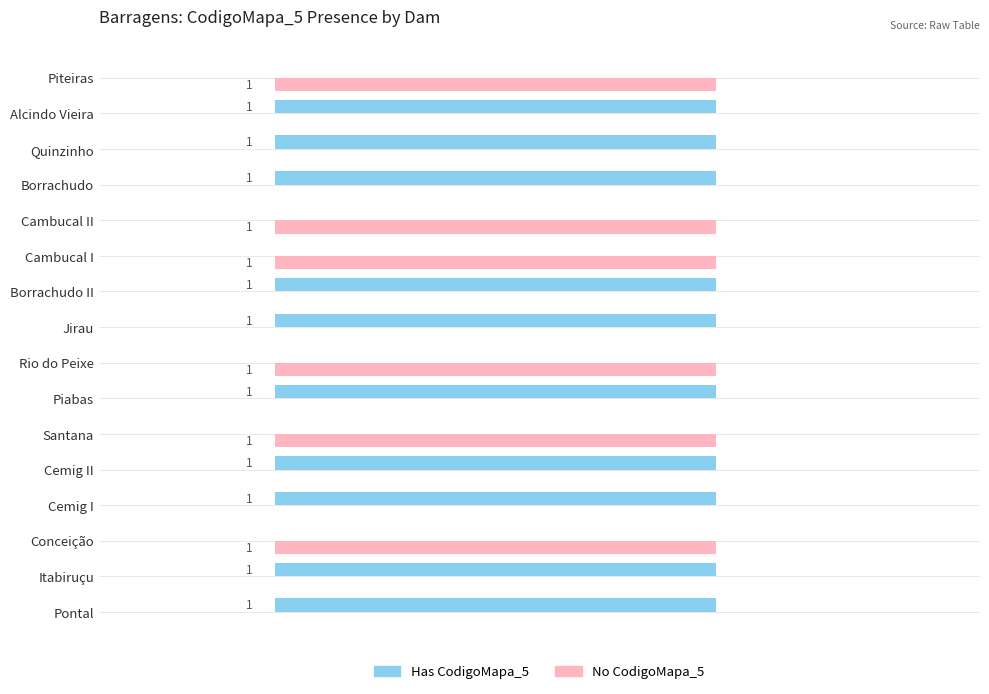

Is the value of Has CodigoMapa_5 at Cambucal I greater than the value of No CodigoMapa_5 at Piteiras?

No